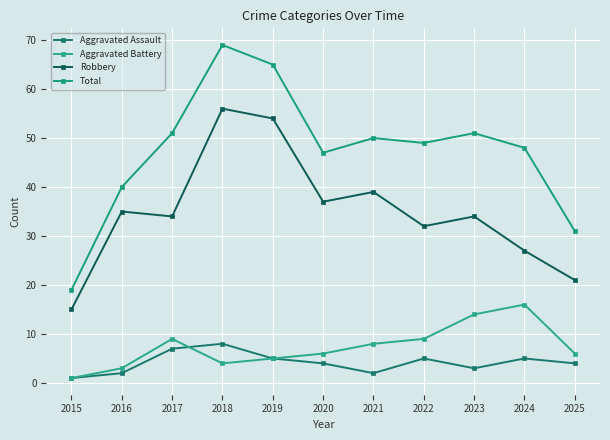

True or false: Total and Robbery cross at least once.

False